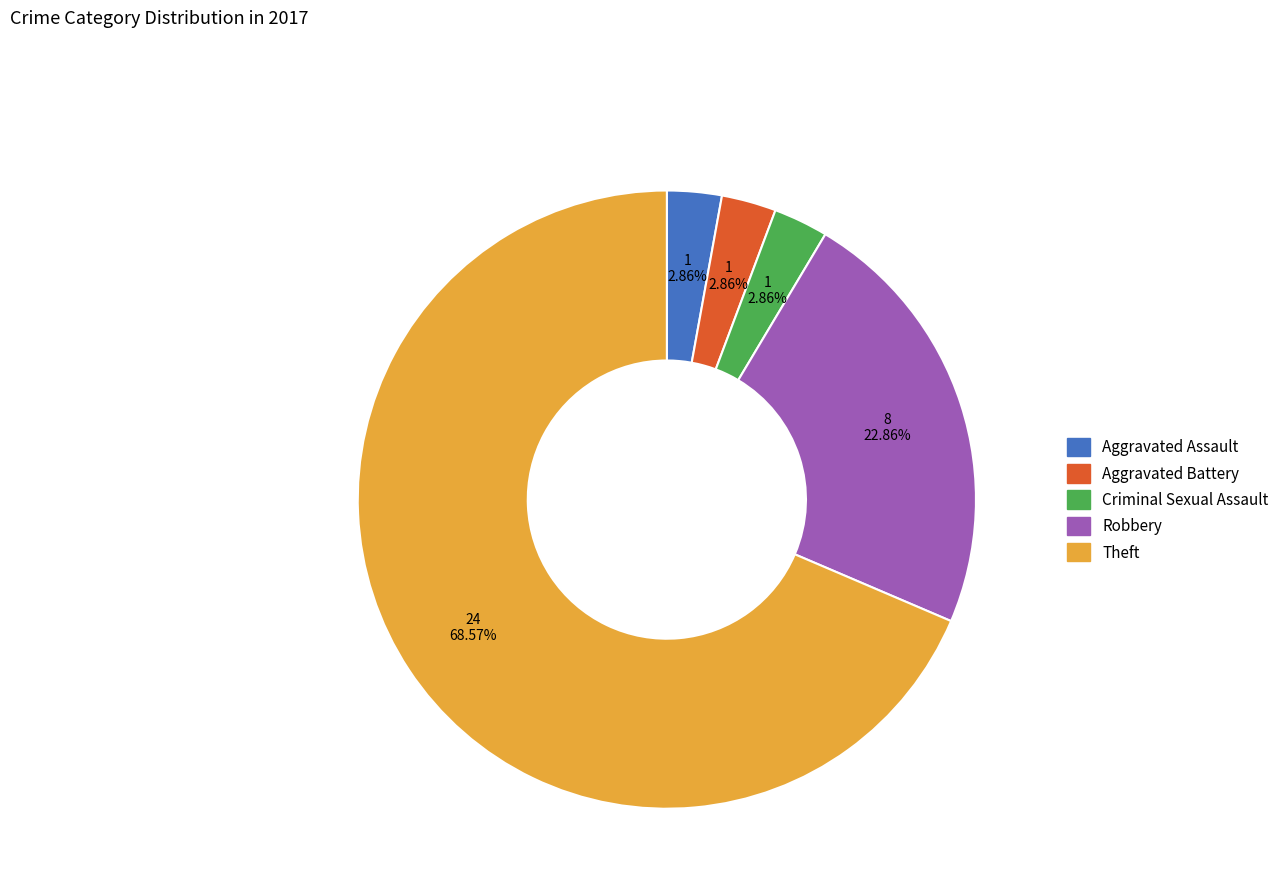

Which has a higher value, Aggravated Battery or Theft?

Theft